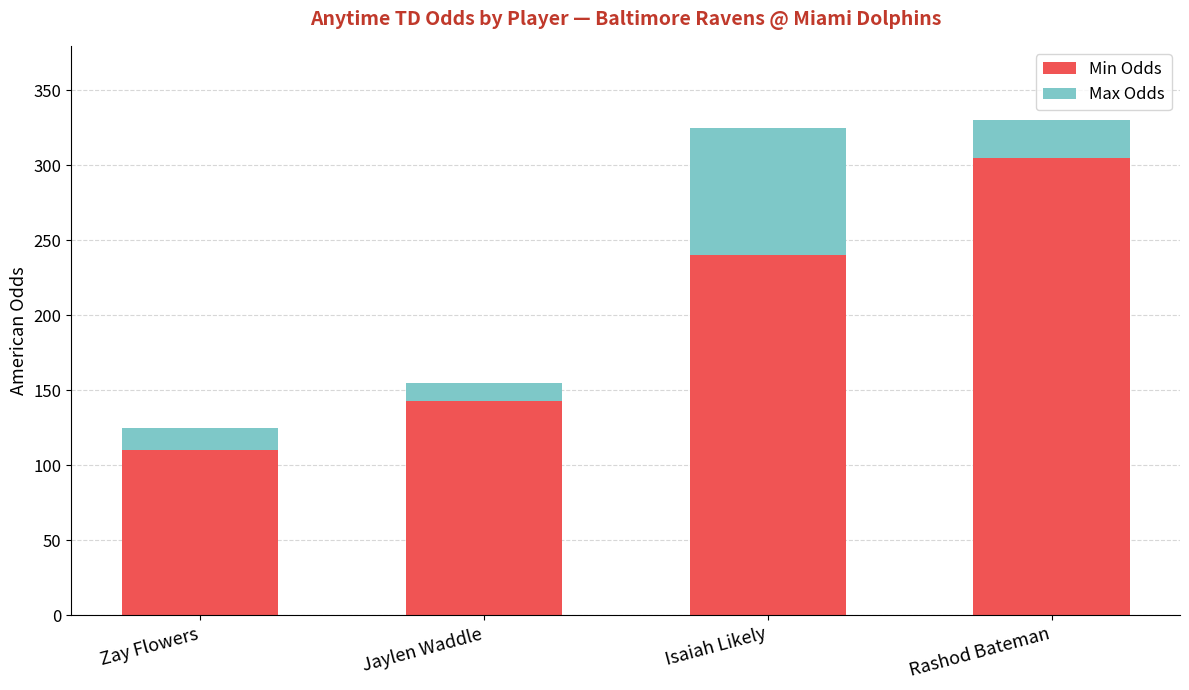

How many bars are there in total?

4